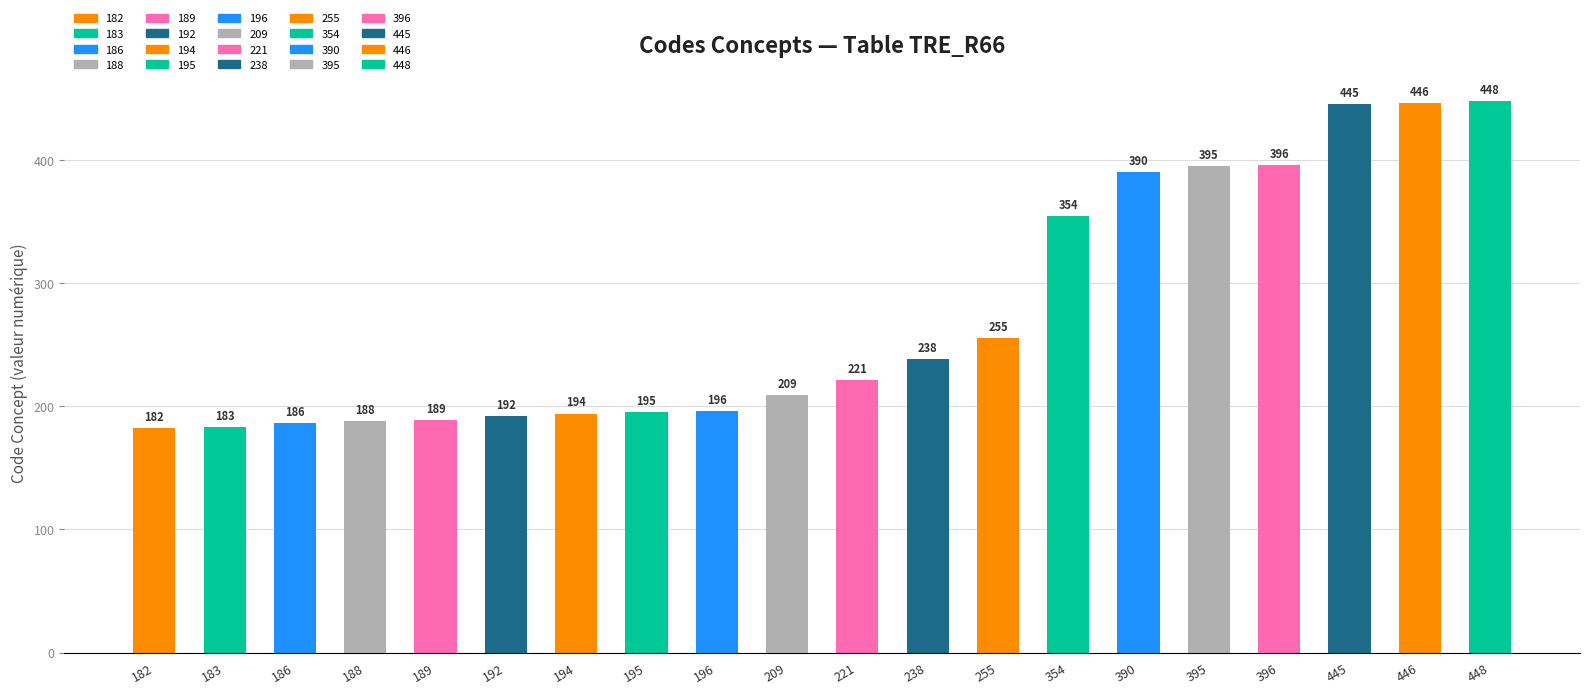

Reading left to right, what are all the values shown in this chart?

182	183	186	188	189	192	194	195	196	209	221	238	255	354	390	395	396	445	446	448